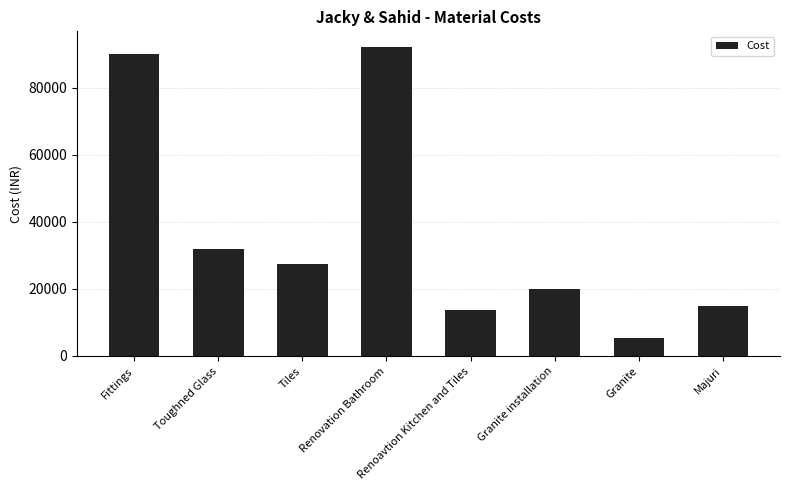

Between Granite installation and Fittings, which is larger?

Fittings